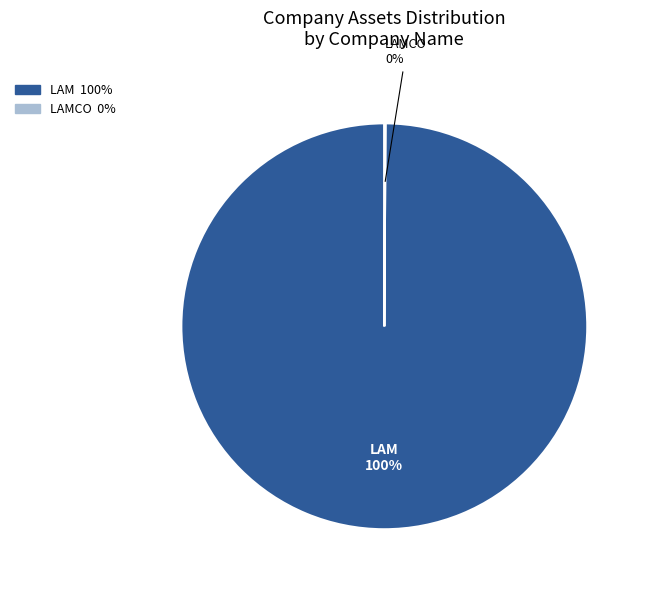

To the nearest percent, what is the average slice percentage?

50%